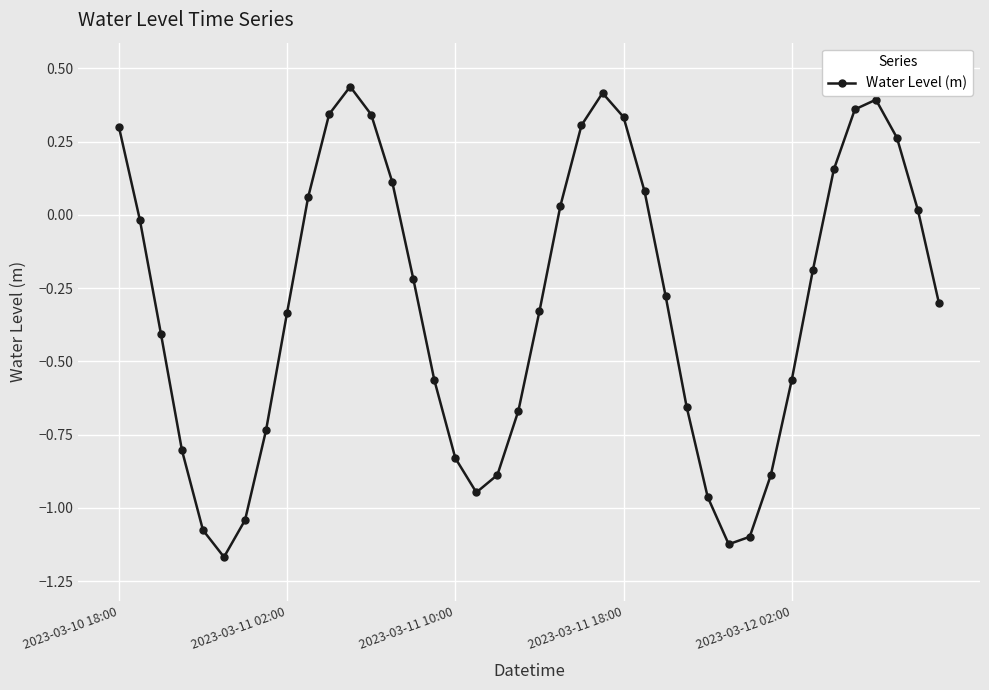

What is the sum of all values?

-12.1